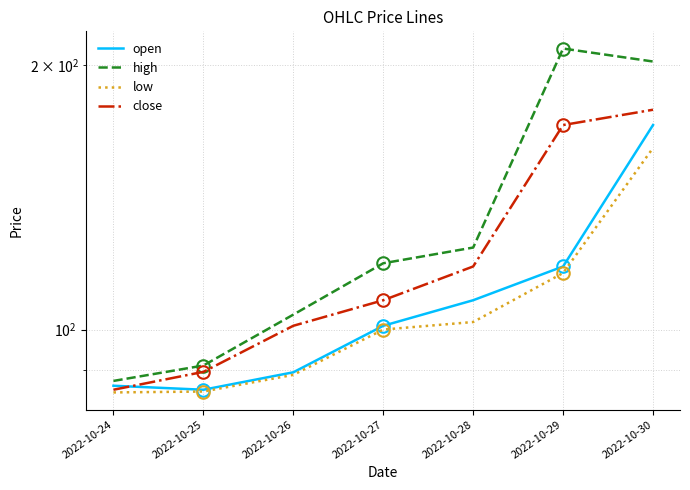

Reading left to right, what are all the values shown in this chart?

open: 2022-10-24=86.3	2022-10-25=85.4	2022-10-26=89.4	2022-10-27=101.0	2022-10-28=108.0	2022-10-29=118.0	2022-10-30=171.0
high: 2022-10-24=87.4	2022-10-25=91.0	2022-10-26=104.0	2022-10-27=119.0	2022-10-28=124.0	2022-10-29=209.0	2022-10-30=202.0
low: 2022-10-24=84.8	2022-10-25=85.0	2022-10-26=88.8	2022-10-27=100.0	2022-10-28=102.0	2022-10-29=116.0	2022-10-30=161.0
close: 2022-10-24=85.4	2022-10-25=89.5	2022-10-26=101.0	2022-10-27=108.0	2022-10-28=118.0	2022-10-29=171.0	2022-10-30=178.0